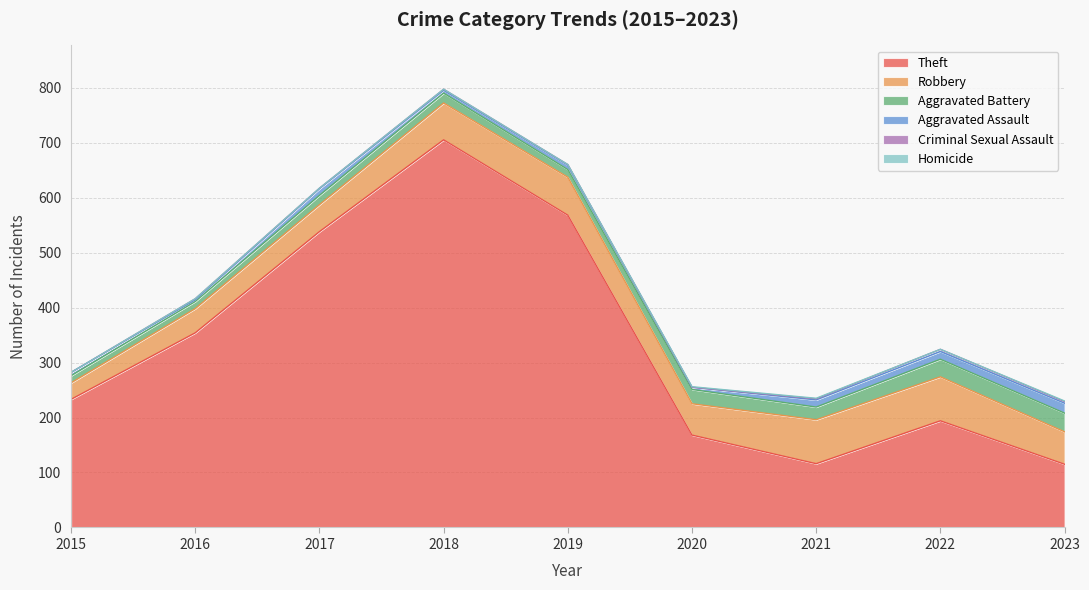

What is the difference between the maximum and minimum values in the Aggravated Assault series?

15